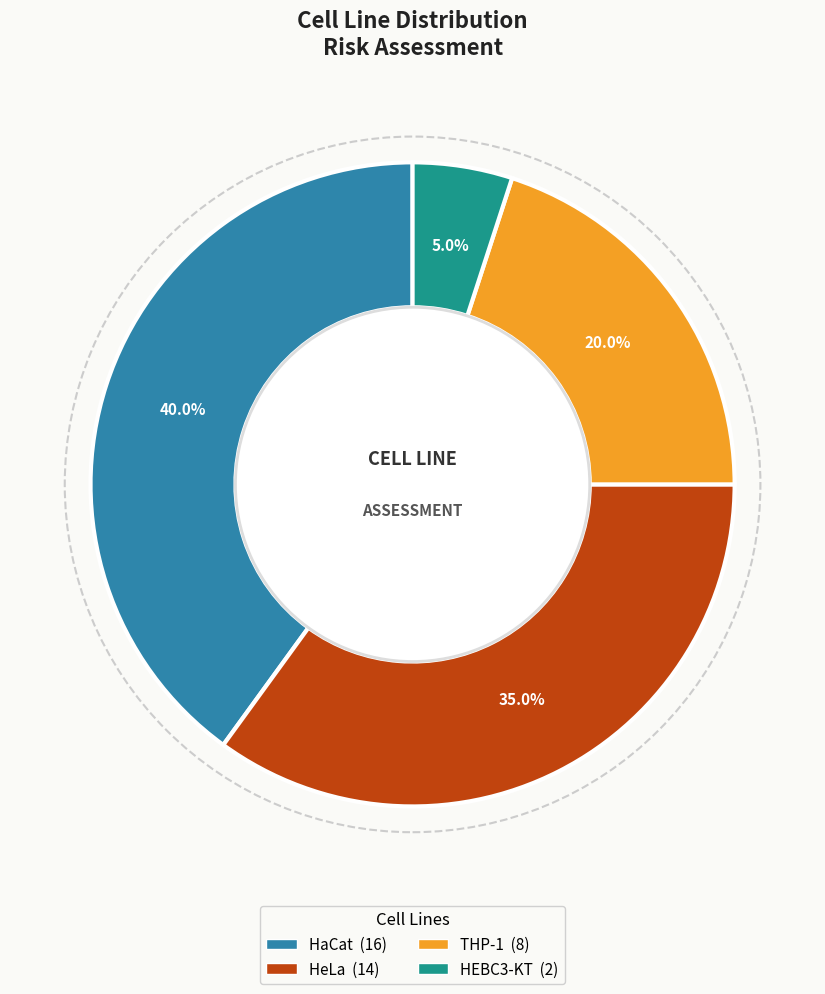

Does THP-1 represent more than half of the total?

No